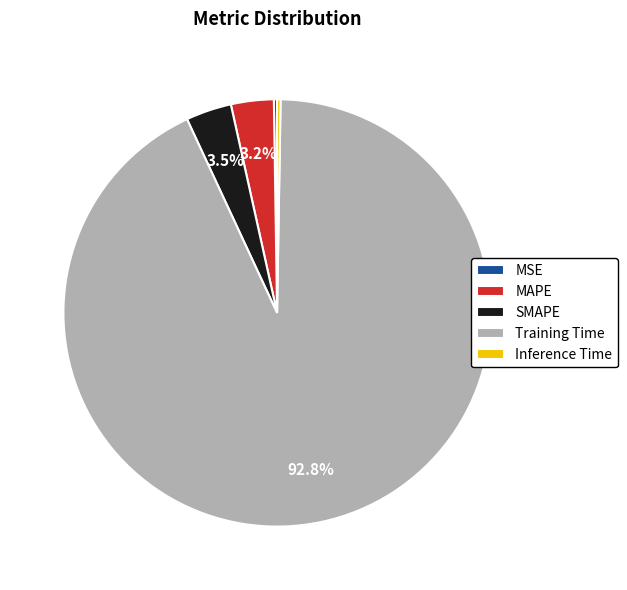

To the nearest percent, what percentage of the pie is SMAPE?

3%